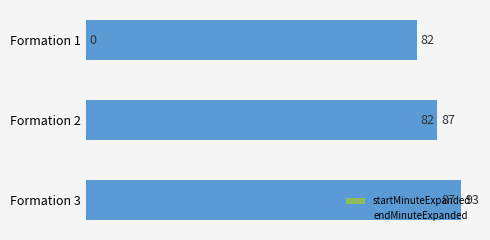

What is the difference between the maximum and minimum values in the endMinuteExpanded series?

11